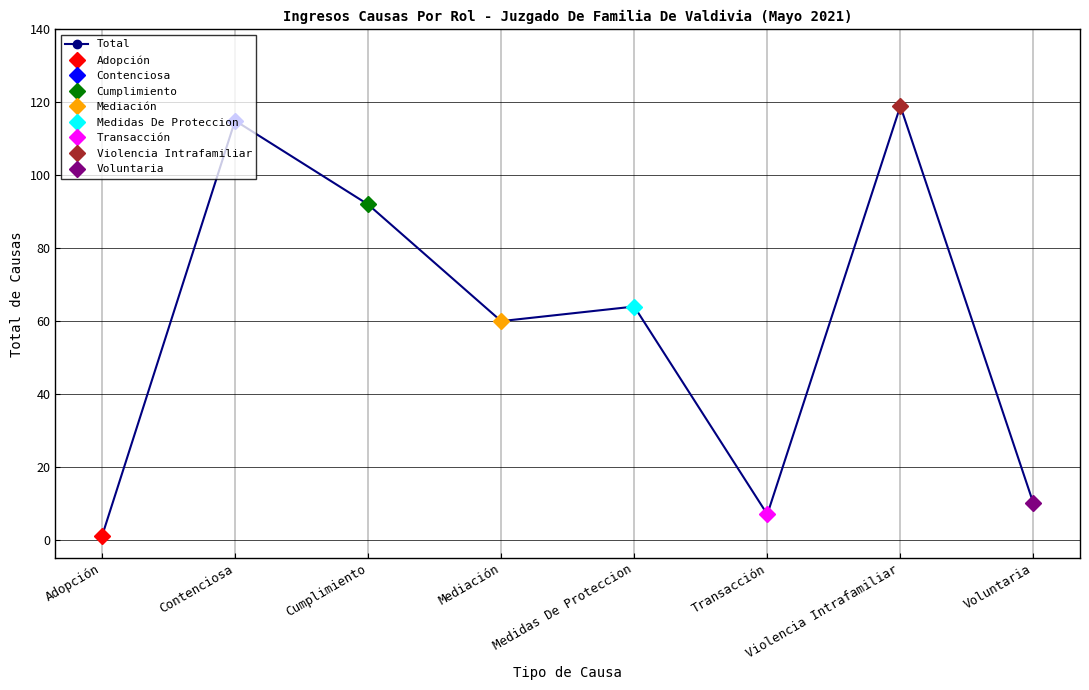

How many categories are shown in the chart?

8